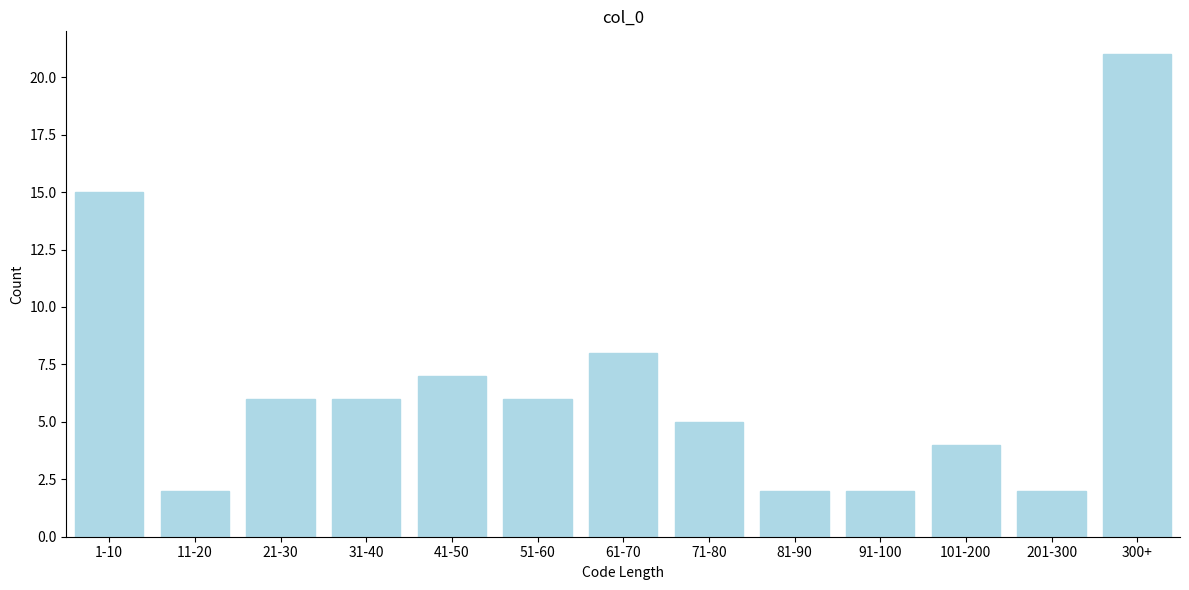

Reading left to right, transcribe all the data shown in this chart.

15	2	6	6	7	6	8	5	2	2	4	2	21